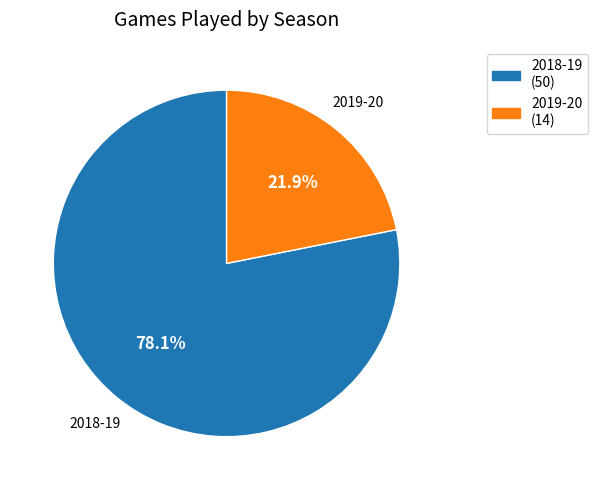

To the nearest percent, what is the average slice percentage?

50%